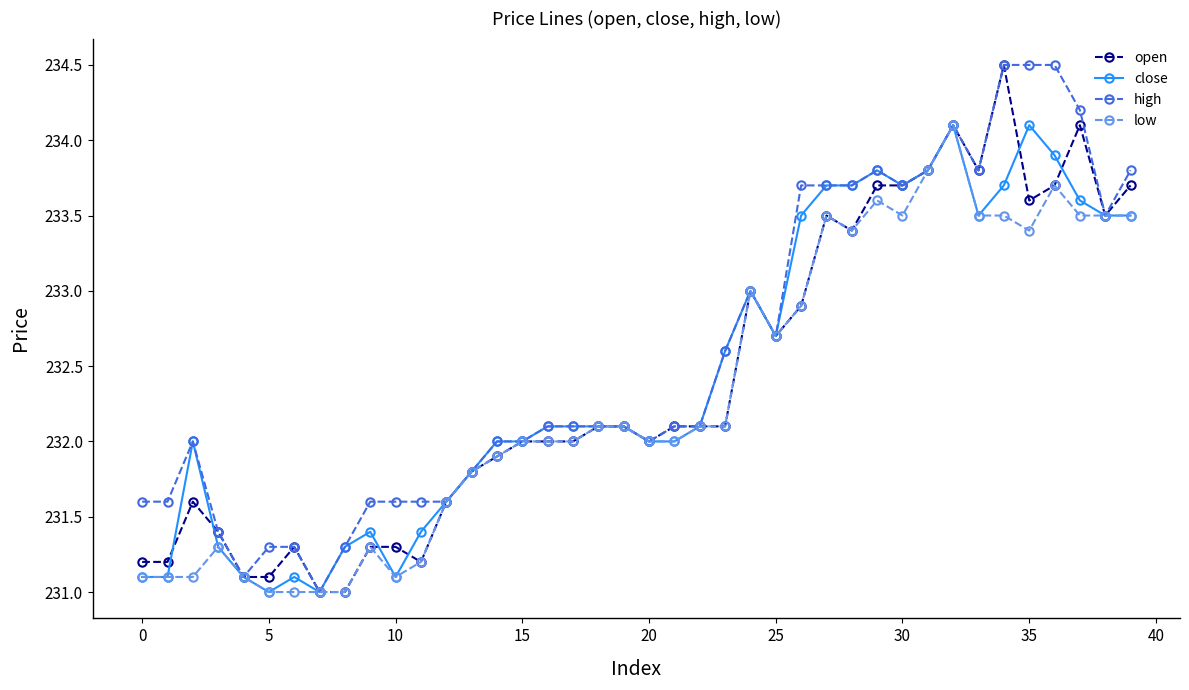

What is the value of the high point at the 14th from the left?

231.8